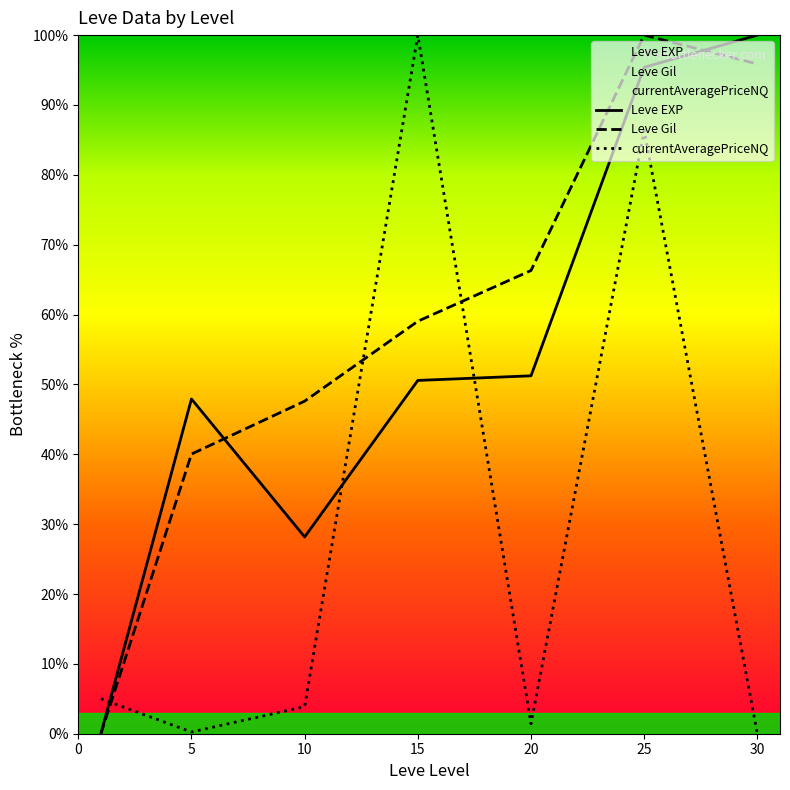

What is the average value of the currentAveragePriceNQ series?

28.1